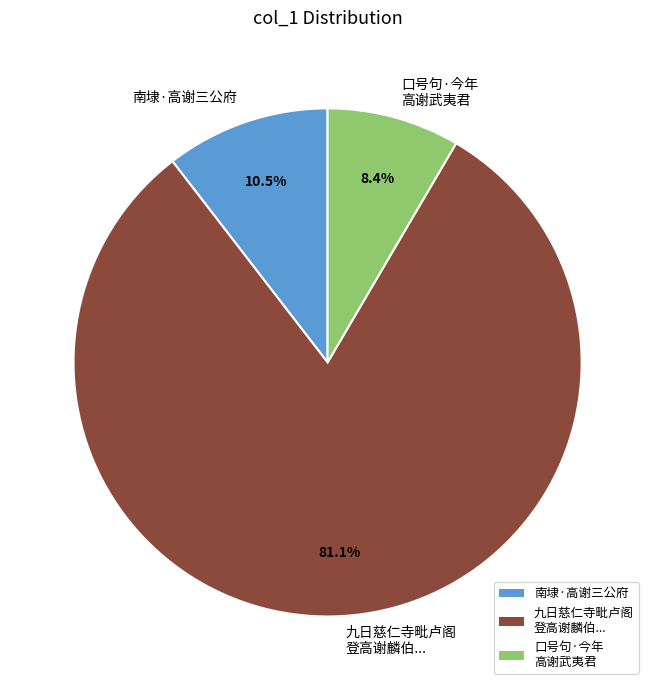

How many slices are in this pie chart?

3